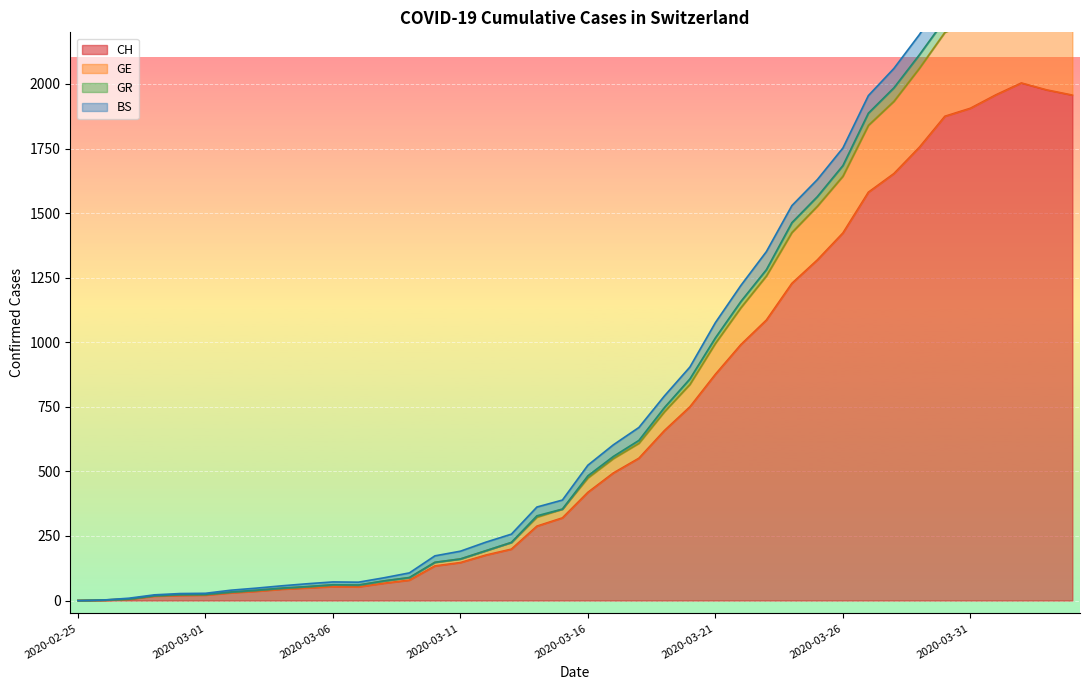

True or false: CH and GE cross at least once.

False